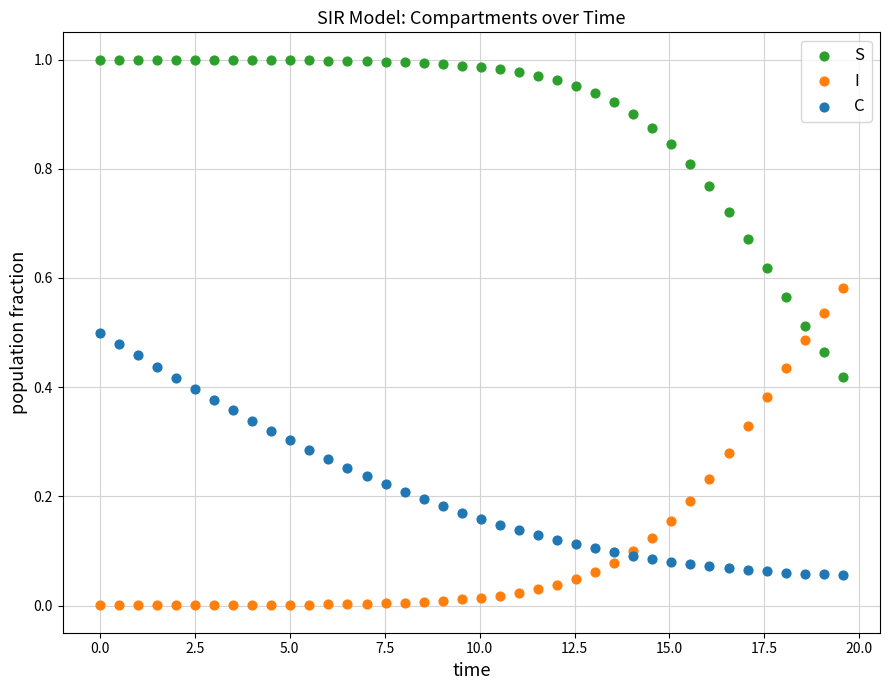

Which series reaches the maximum Y coordinate?

S